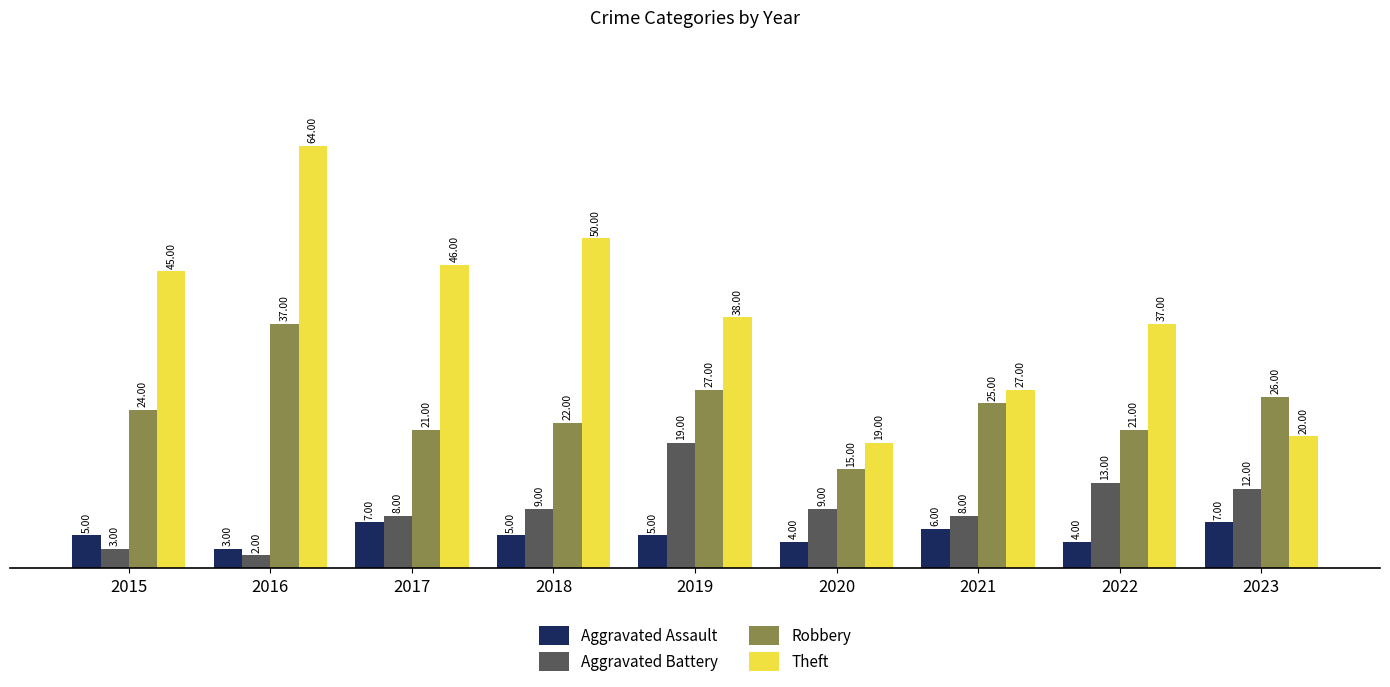

Which series has the largest total across all categories?

Theft